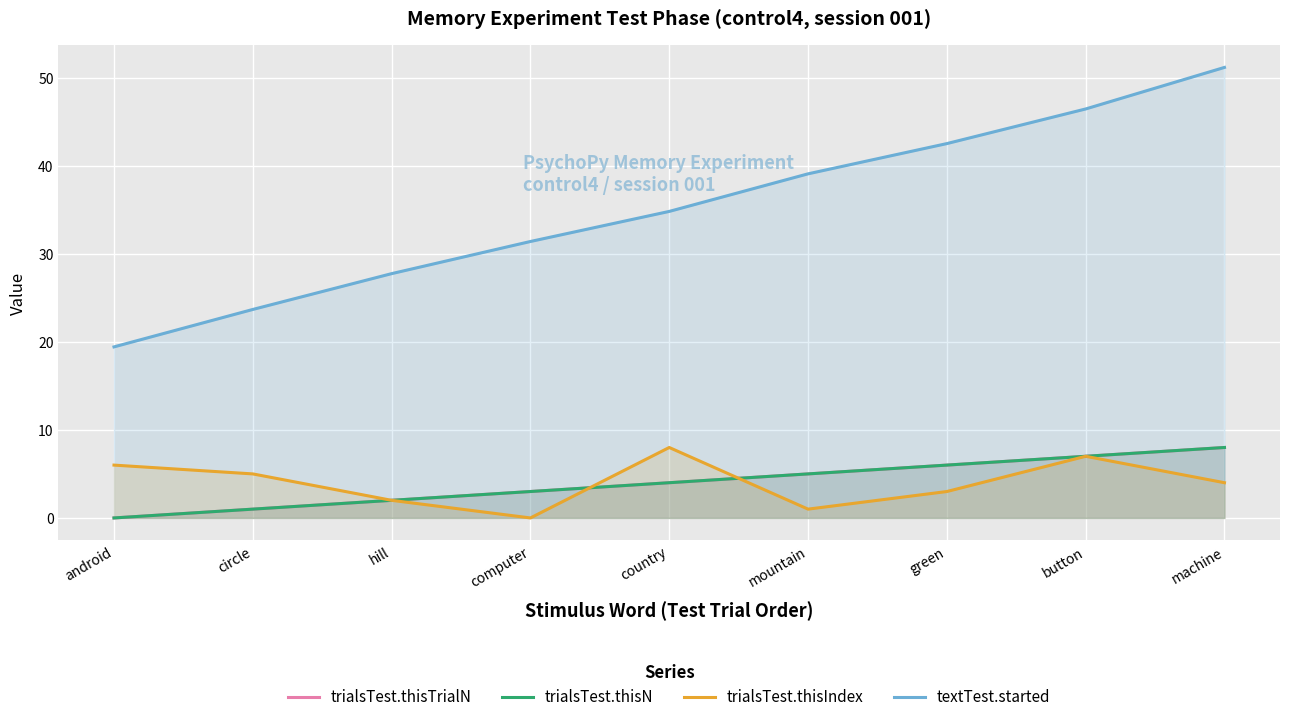

Reading left to right, what are all the values shown in this chart?

trialsTest.thisTrialN: android=0.0	circle=1.0	hill=2.0	computer=3.0	country=4.0	mountain=5.0	green=6.0	button=7.0	machine=8.0
trialsTest.thisN: android=0.0	circle=1.0	hill=2.0	computer=3.0	country=4.0	mountain=5.0	green=6.0	button=7.0	machine=8.0
trialsTest.thisIndex: android=6.0	circle=5.0	hill=2.0	computer=0.0	country=8.0	mountain=1.0	green=3.0	button=7.0	machine=4.0
textTest.started: android=19.4	circle=23.7	hill=27.7	computer=31.4	country=34.8	mountain=39.1	green=42.5	button=46.4	machine=51.2